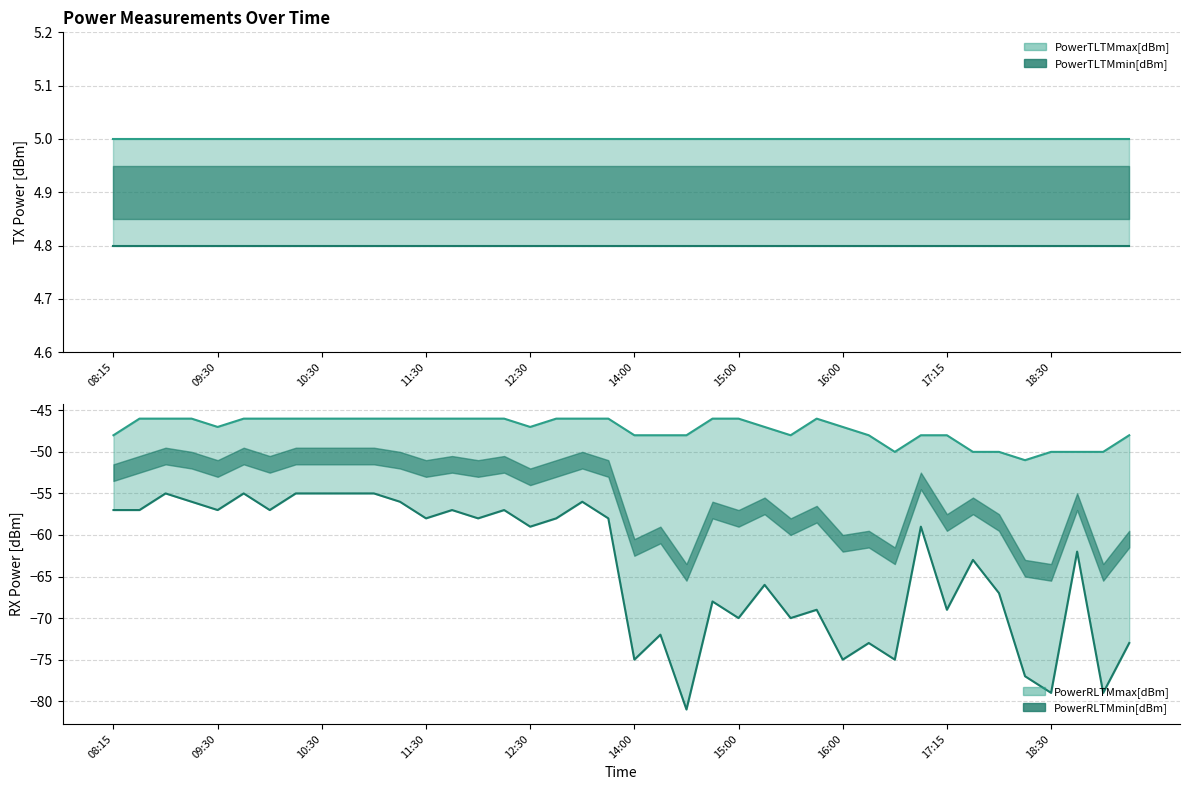

True or false: PowerTLTMmax[dBm] and PowerRLTMmax[dBm] intersect in this chart.

False